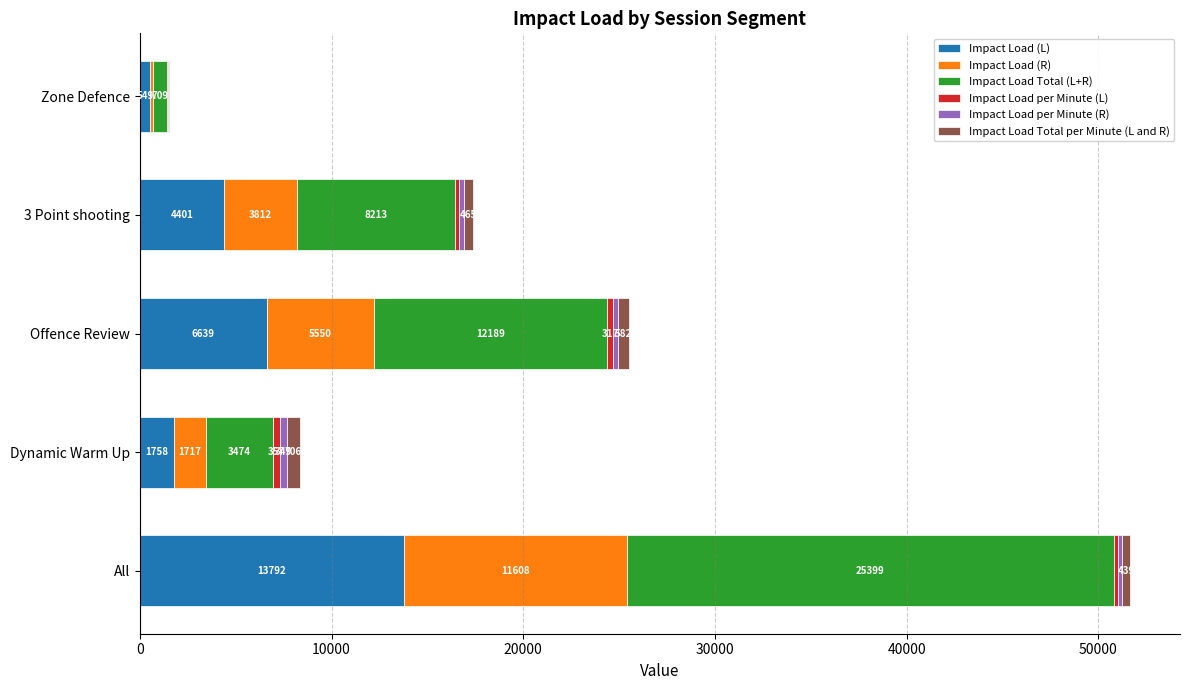

At which label does Impact Load (L) reach its peak?

All